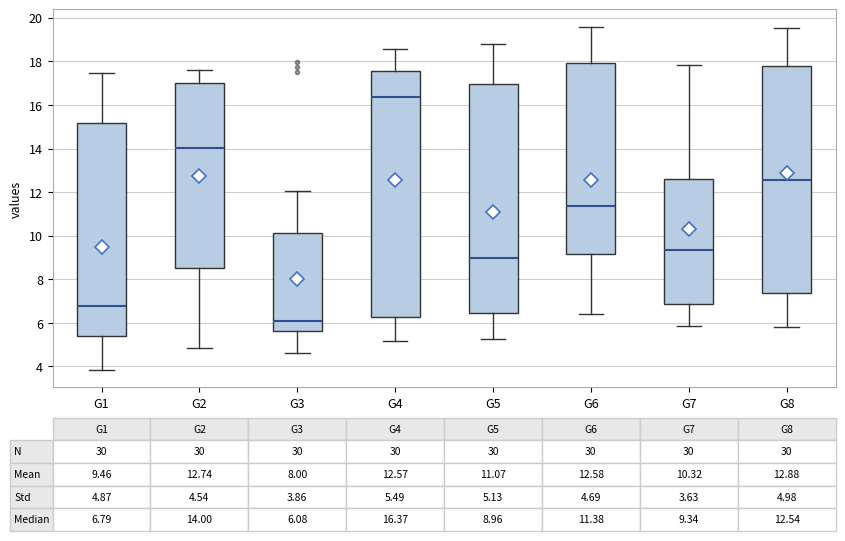

Which box is the tallest, from its lower edge to its upper edge?

G4